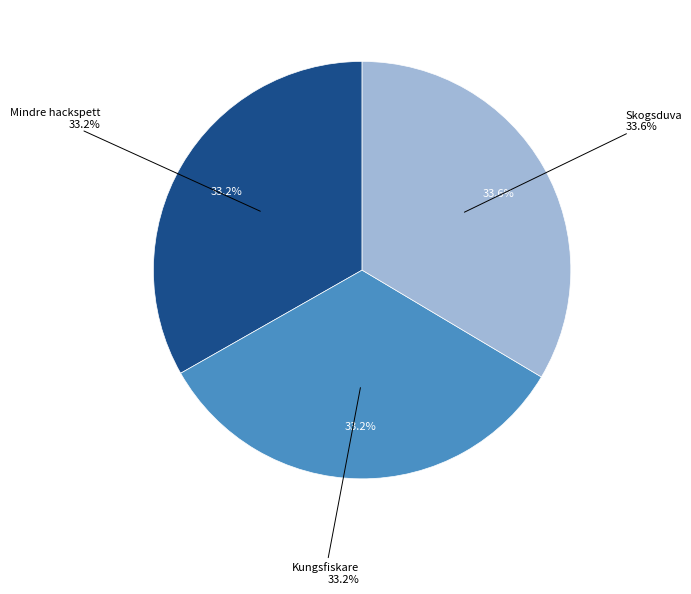

The Skogsduva slice represents 34% of the pie. True or false?

True